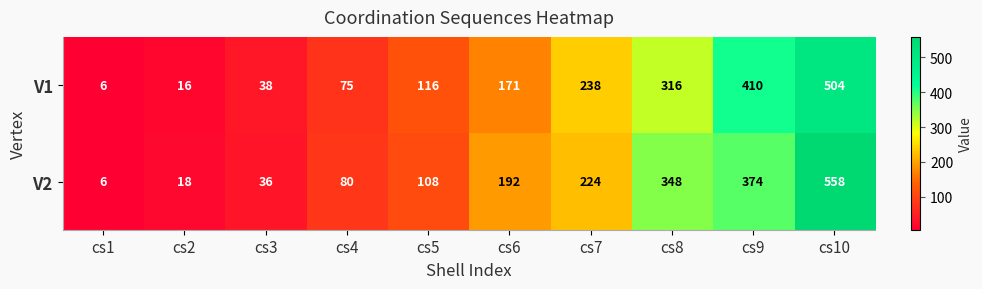

Rank the series at cs6 from highest to lowest value.

V2, V1